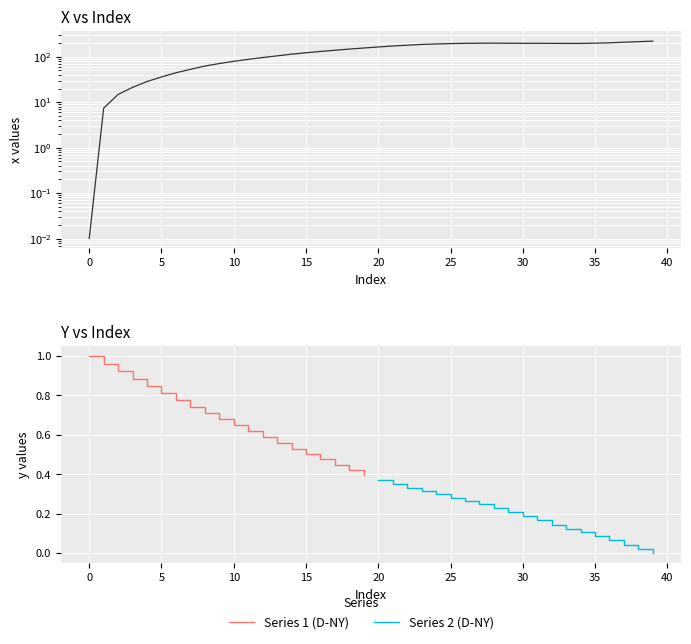

How many interior local peaks (higher than both neighbors) does the data have?

2